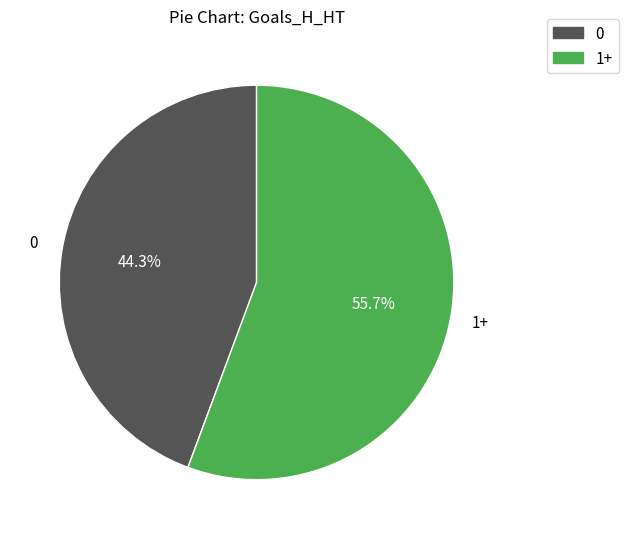

Does any single category account for the majority?

Yes